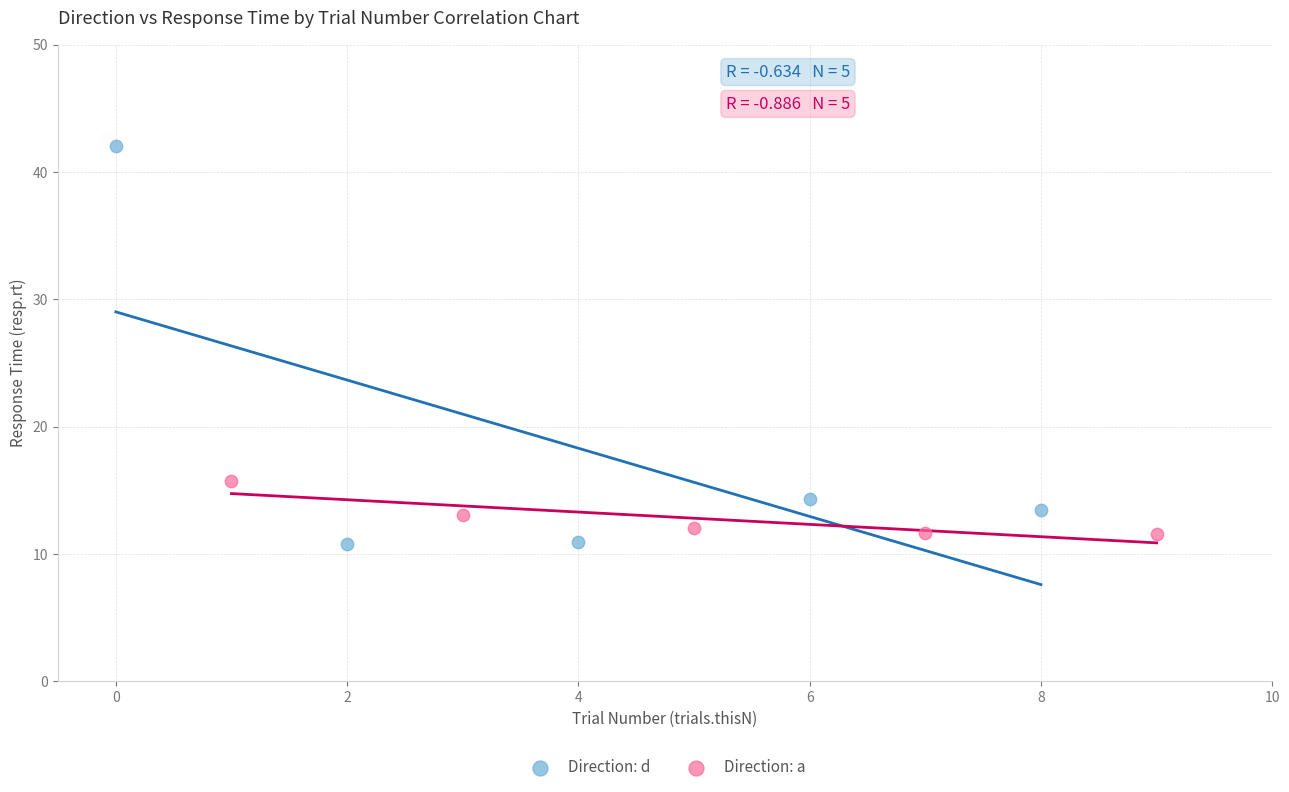

Which series has the largest Y range (max minus min)?

Direction: d